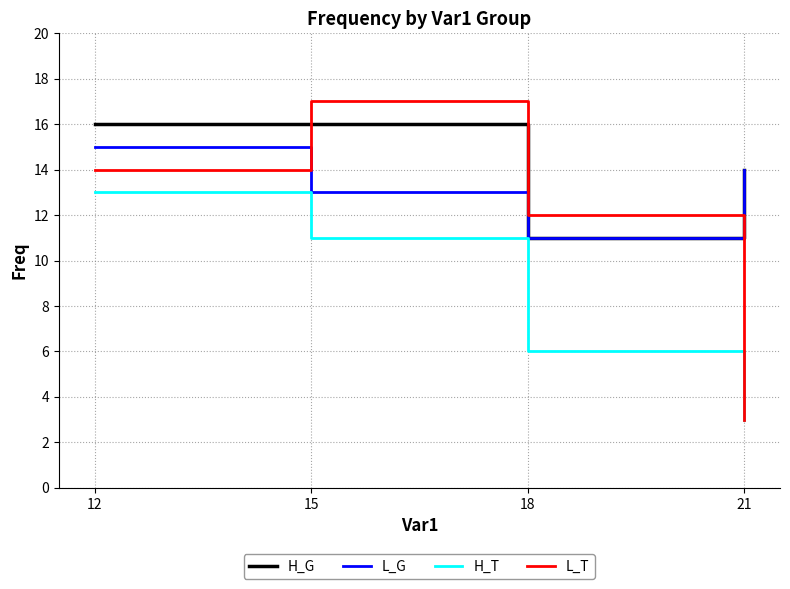

What is the average value of the H_G series?

14